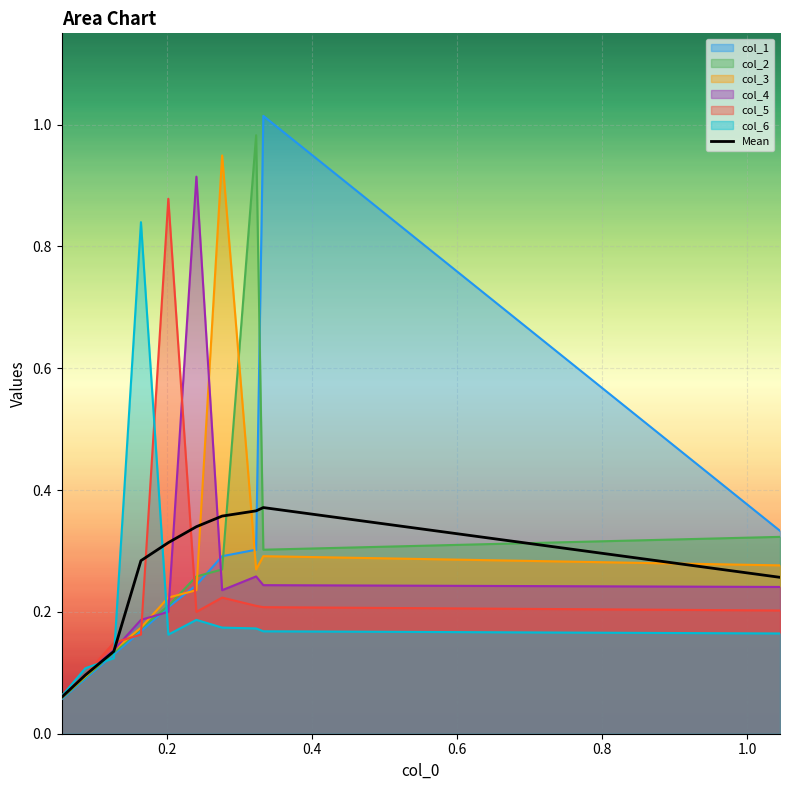

How many interior local peaks (higher than both neighbors) does the data have?

1